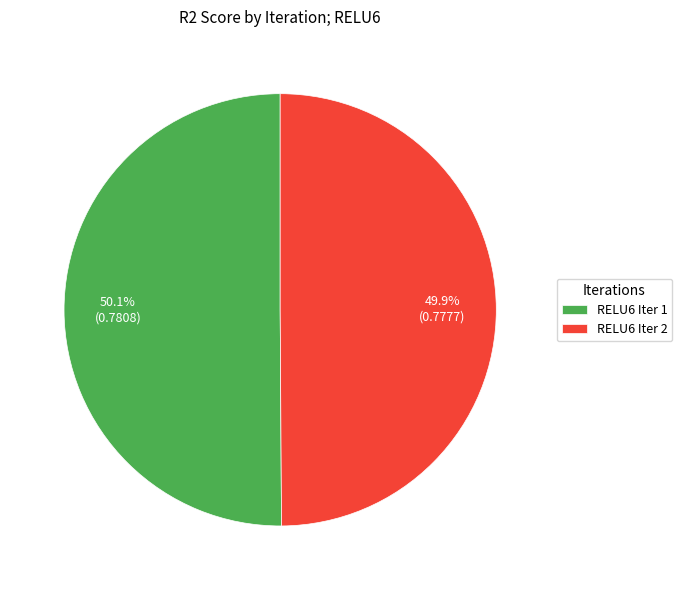

Is there a majority slice in this chart?

Yes